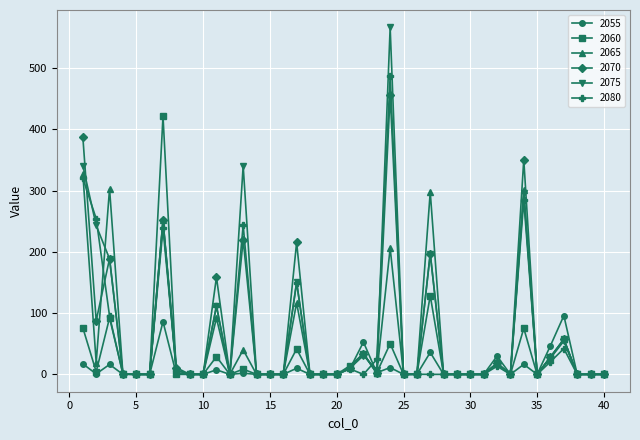

List the series in order of their peak value, highest first.

2075, 2080, 2070, 2060, 2065, 2055